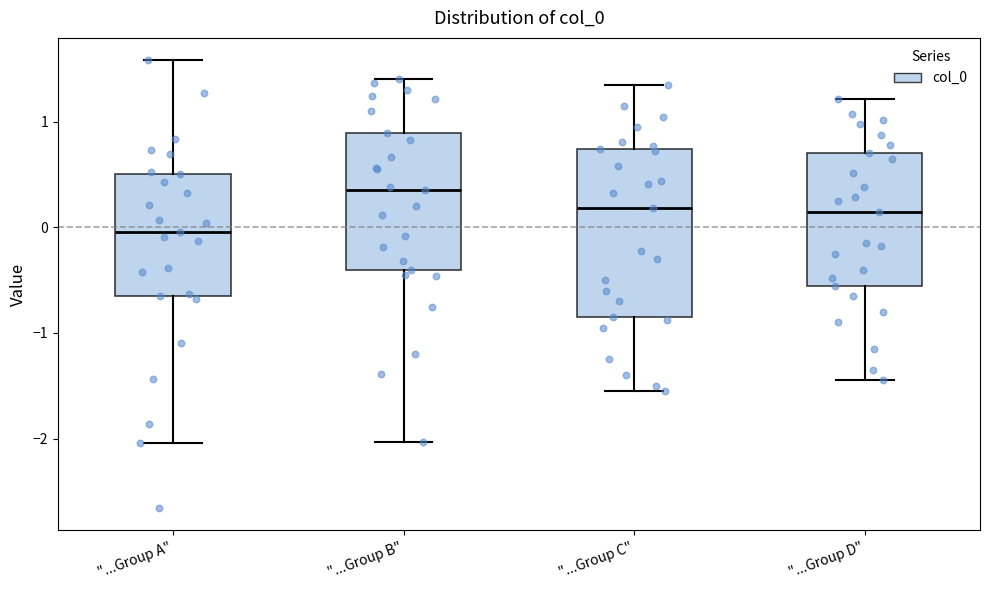

Where does the median line of the box for "...Group C" sit on the y-axis? The values are not printed on the chart, so give them approximately, as read against the axis.

0.2